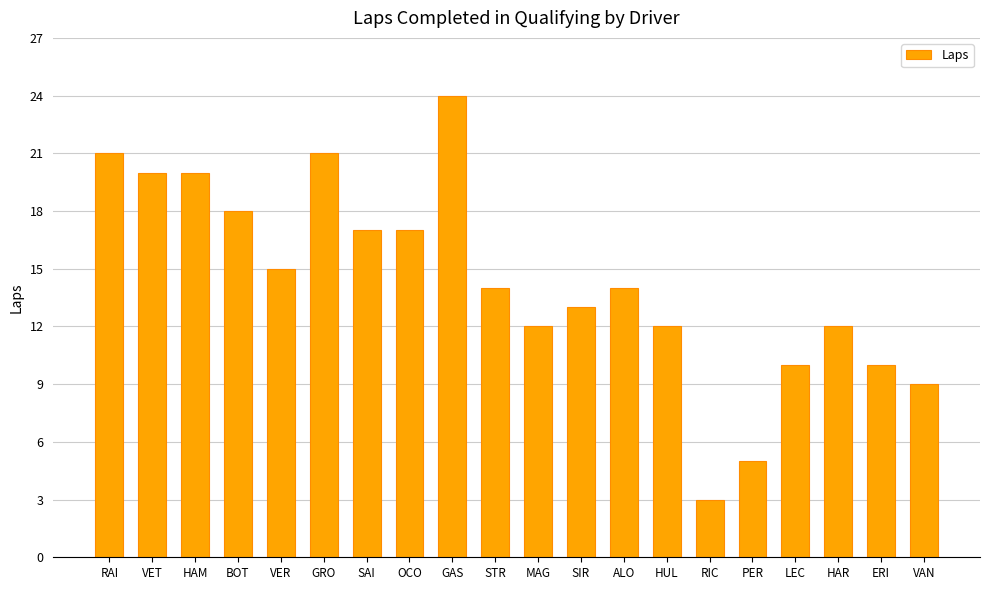

At which label is the value closest to 13?

SIR